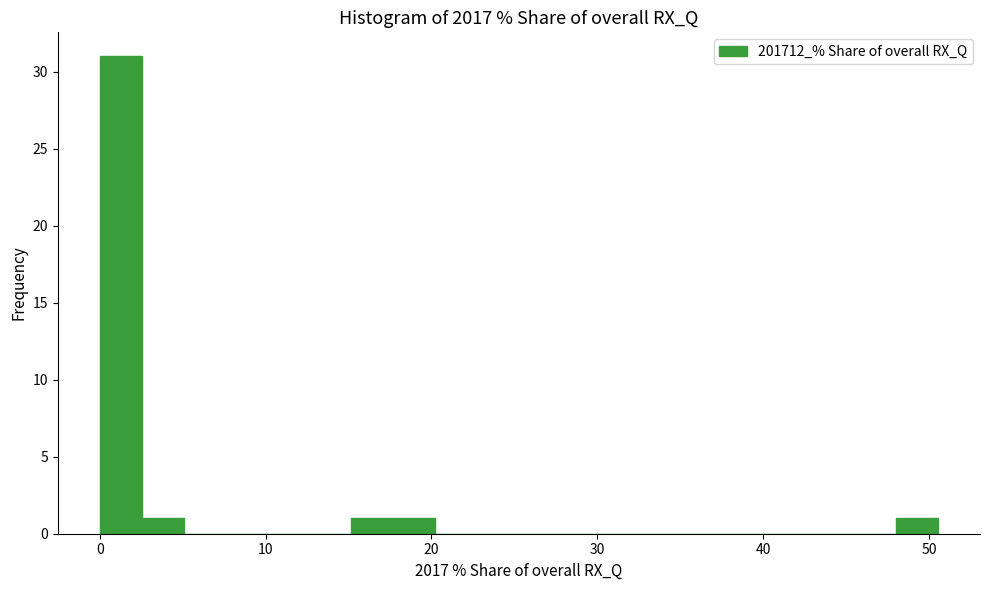

Read against the x-axis, roughly where is the centre of the tallest bar?

1